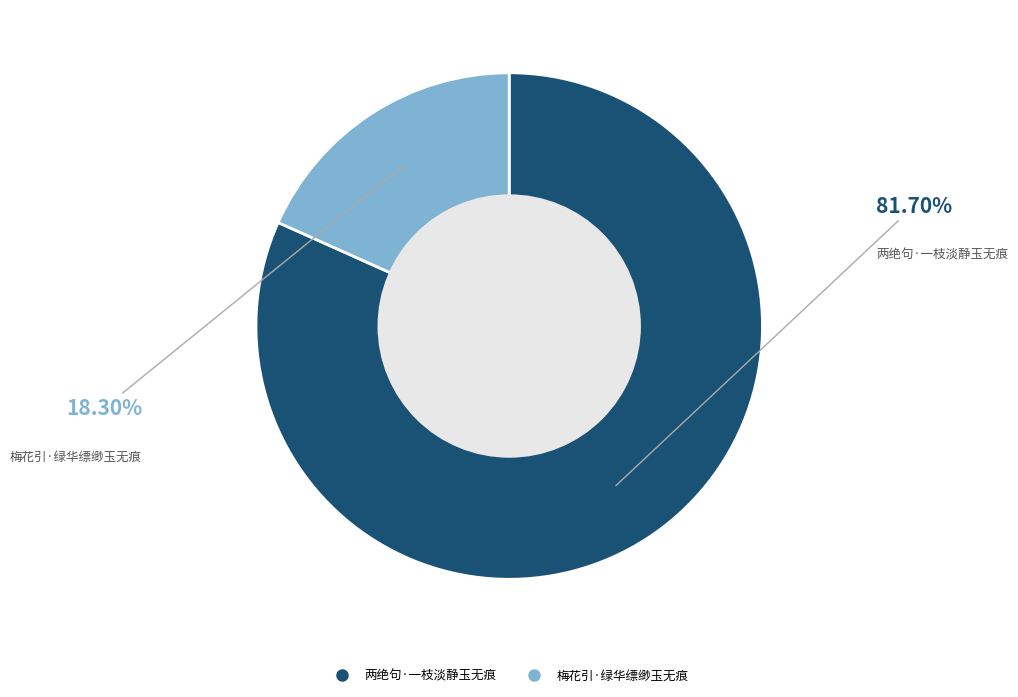

True or false: 两绝句·一枝淡静玉无痕 accounts for 82% of the total.

True